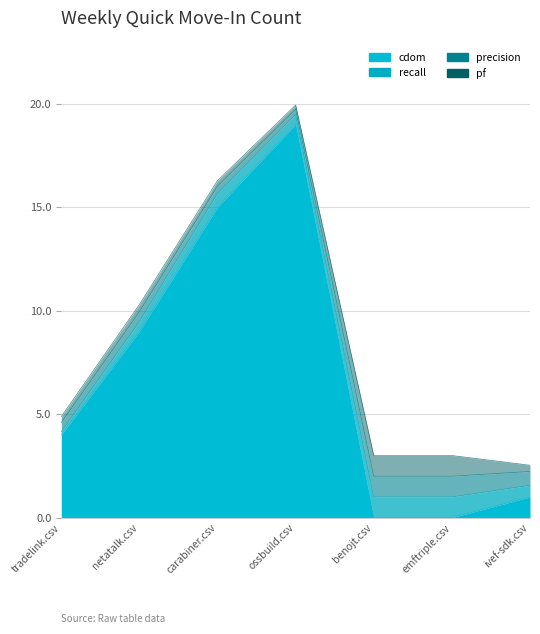

True or false: recall and pf intersect in this chart.

True